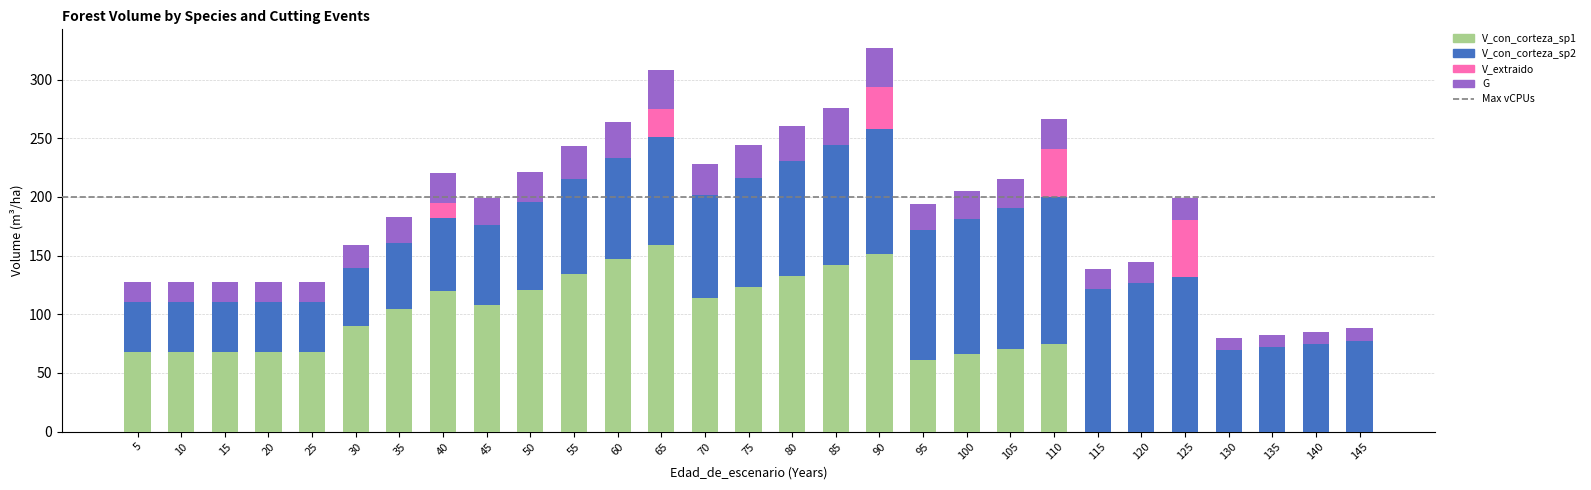

What is the total value across all series at 60?

264.2